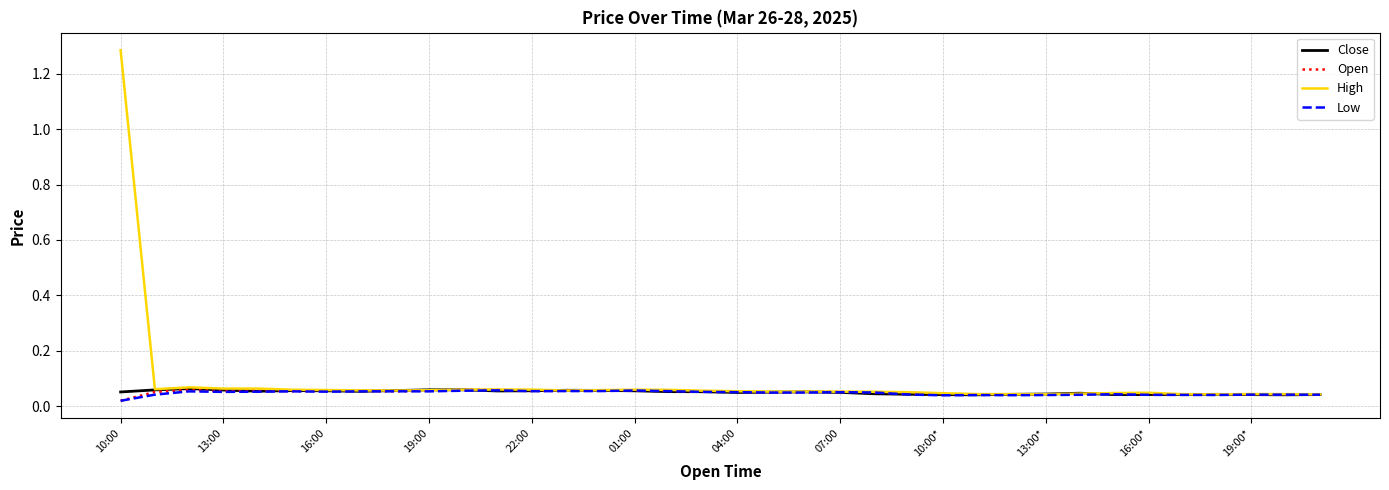

True or false: High and Open cross at least once.

False